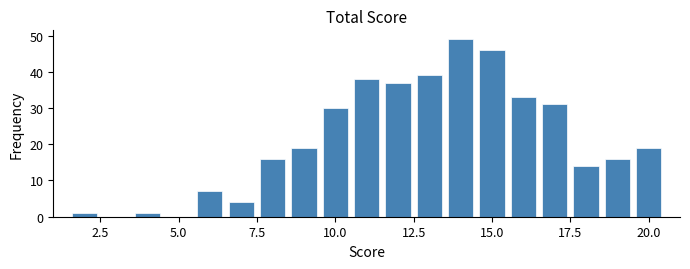

Read against the x-axis, roughly where is the centre of the tallest bar?

14.0